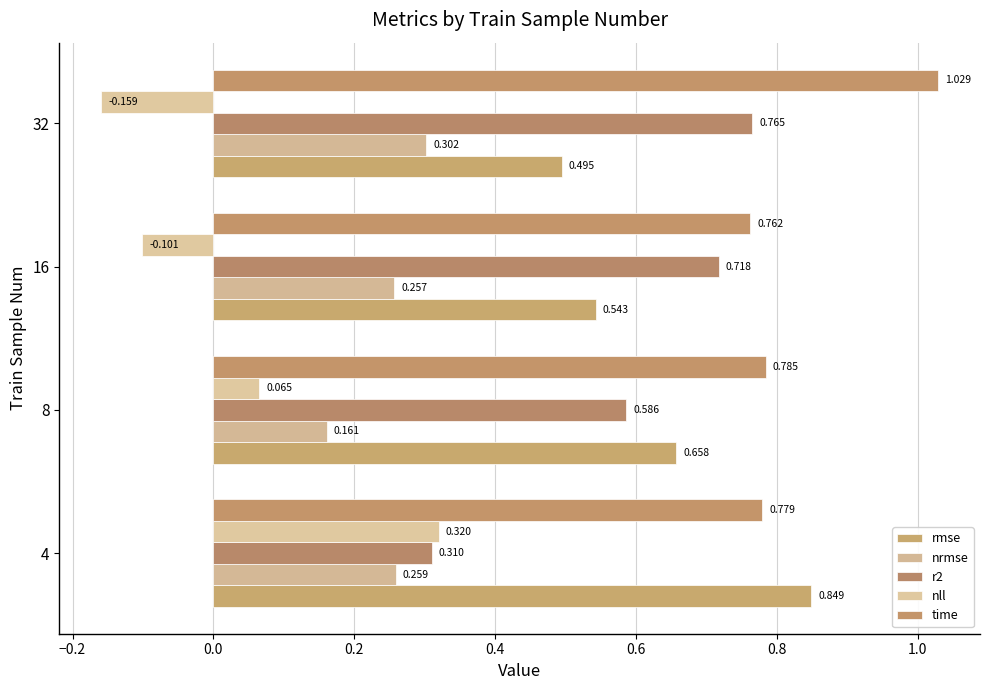

Reading left to right, transcribe all the data shown in this chart.

rmse: 0.8	0.7	0.5	0.5
nrmse: 0.3	0.2	0.3	0.3
r2: 0.3	0.6	0.7	0.8
nll: 0.3	0.1	-0.1	-0.2
time: 0.8	0.8	0.8	1.0